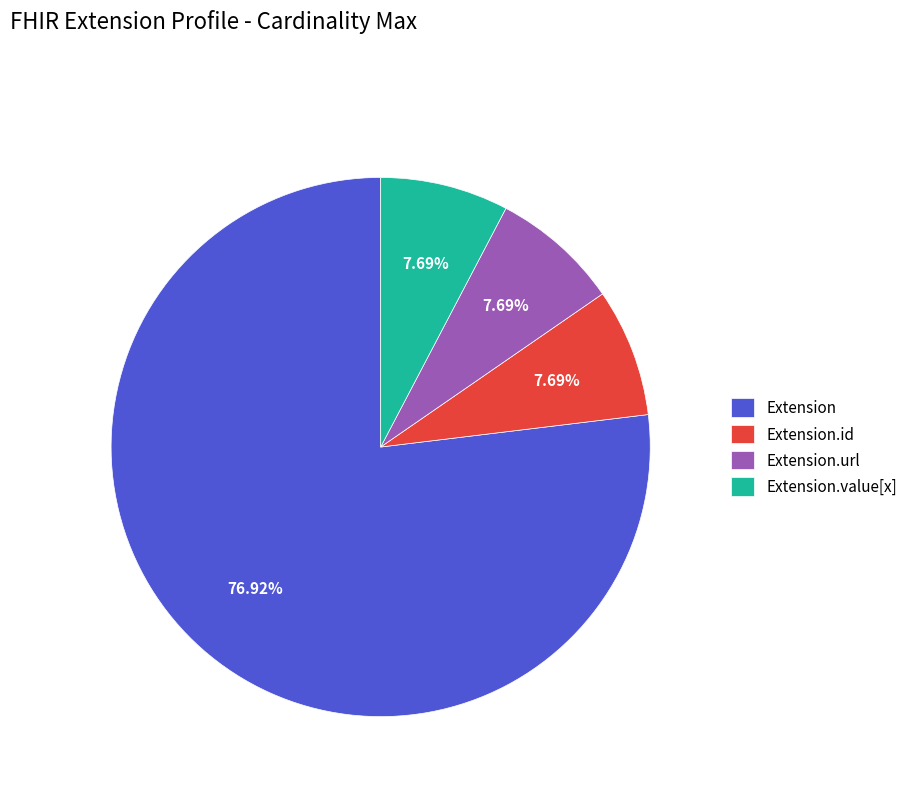

Is it true that Extension.value[x] is 1% of the pie?

False